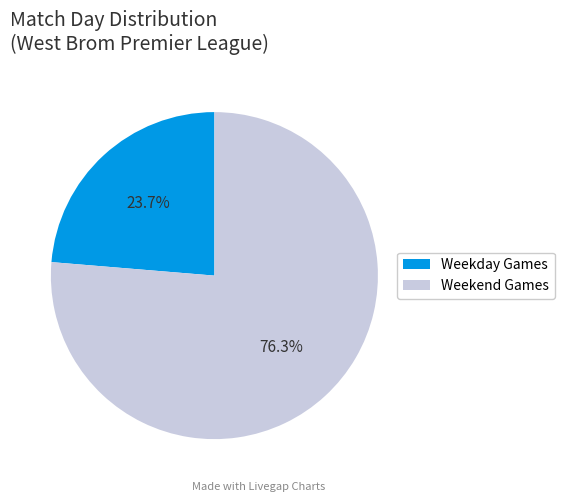

What is the ratio of the value at Weekday Games to the value at Weekend Games?

0.3